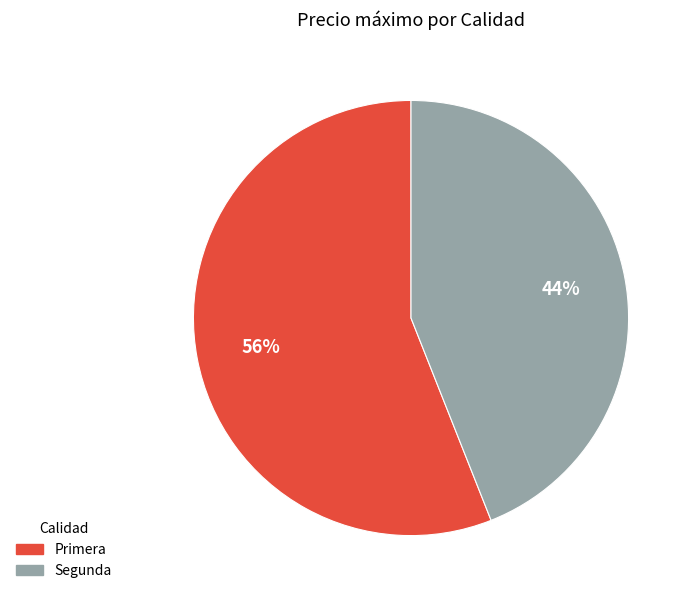

Approximately how many times larger is the value at Primera compared to Segunda?

1.3